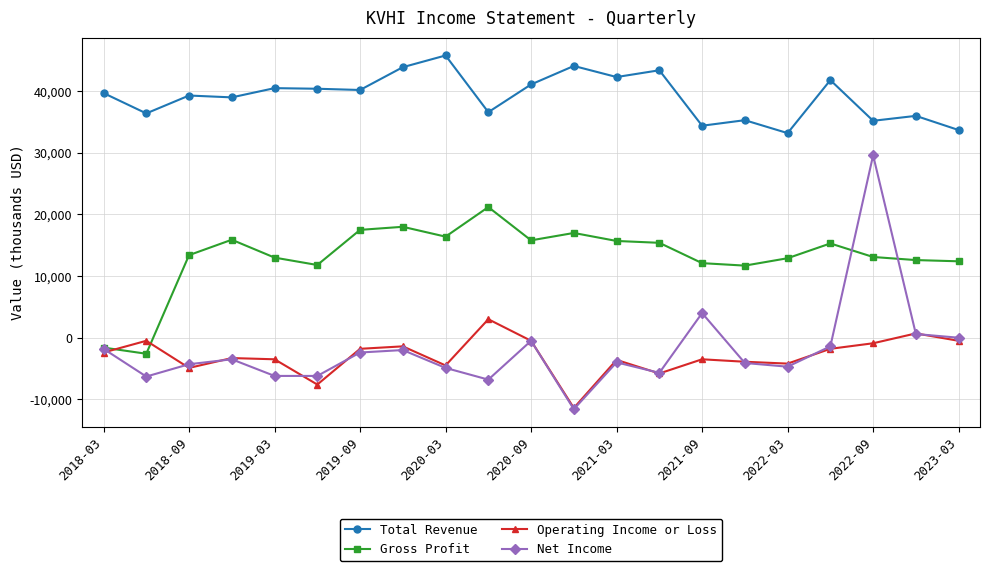

Count the number of categories in the chart.

21